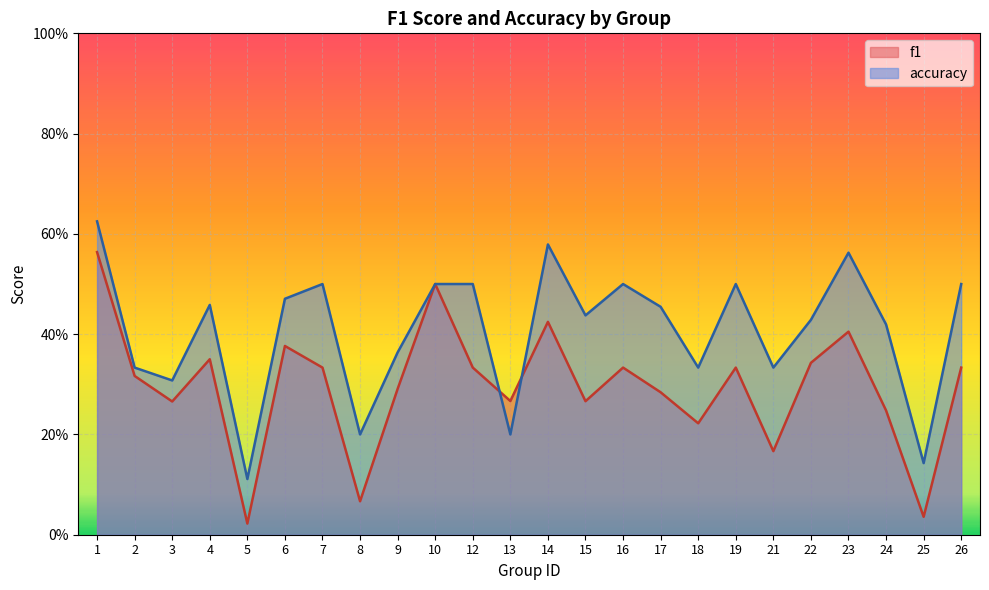

At which label does accuracy reach its peak?

1